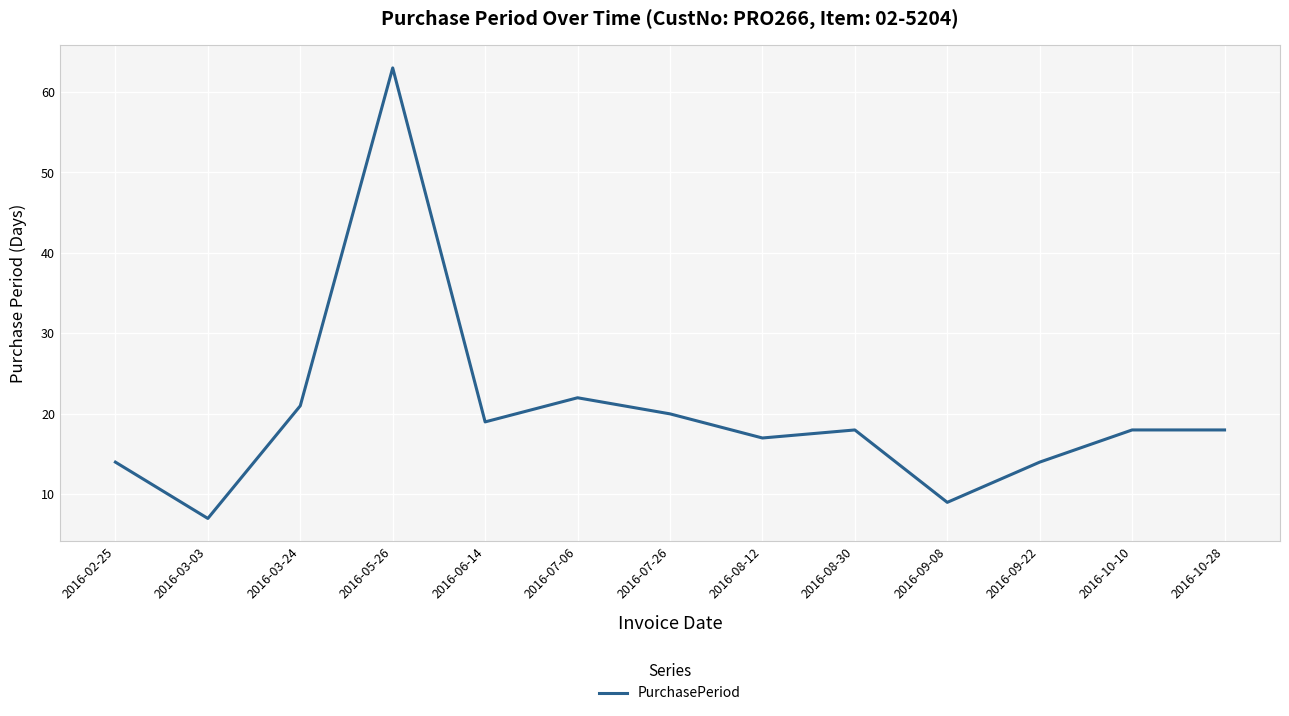

How many interior local valleys (lower than both neighbors) does the data have?

4